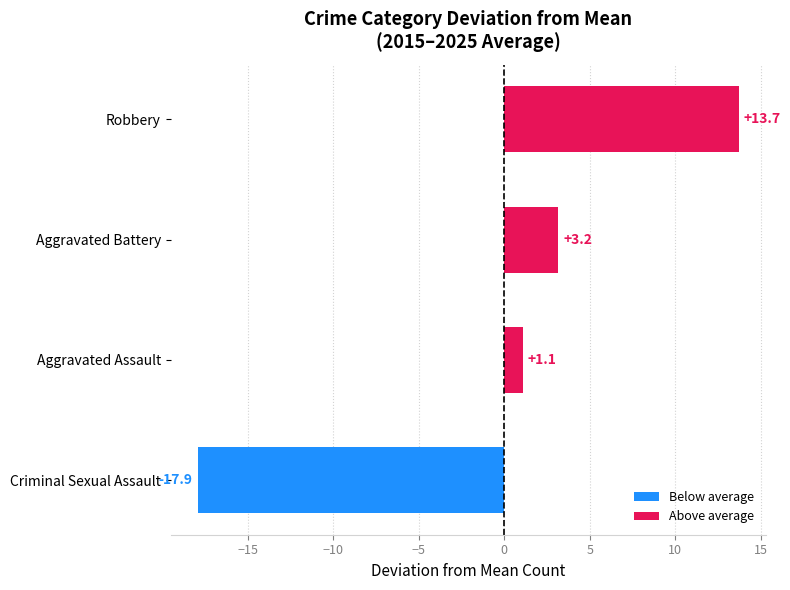

Which label corresponds to the largest value in the chart?

Robbery